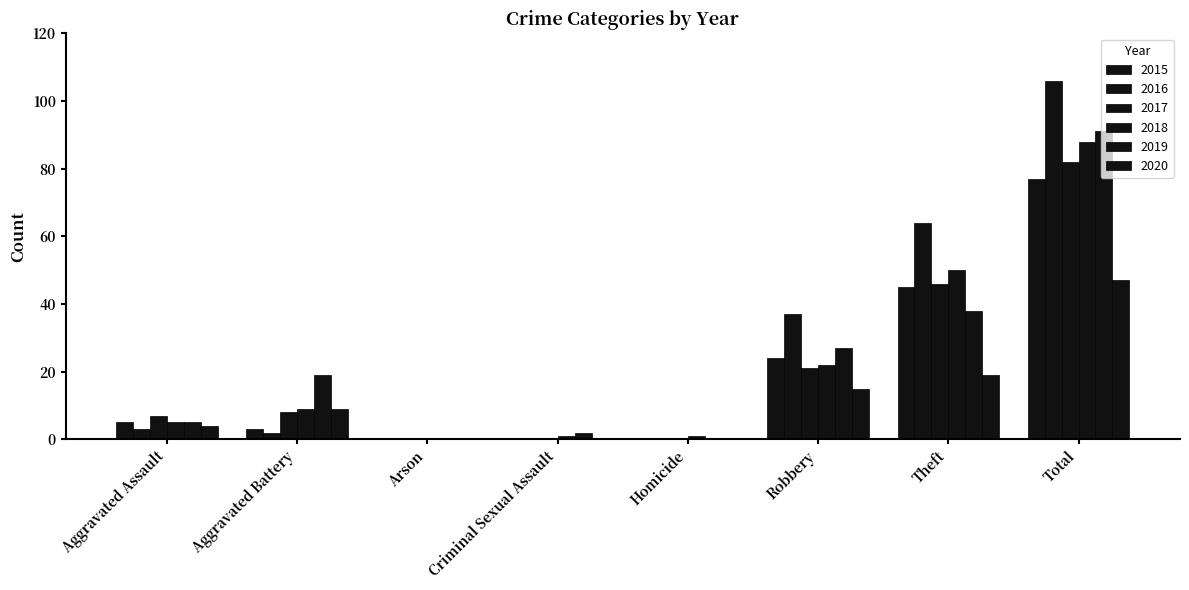

Rank the series by their maximum value, from lowest to highest.

2020, 2015, 2017, 2018, 2019, 2016